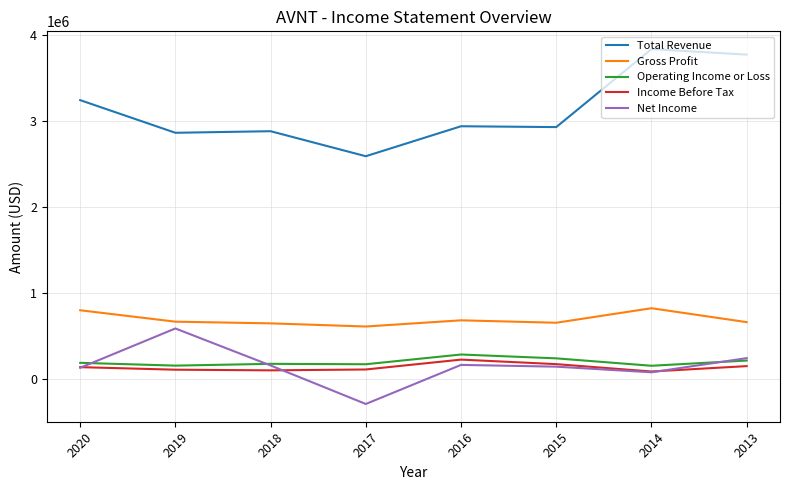

True or false: Gross Profit and Total Revenue intersect in this chart.

False